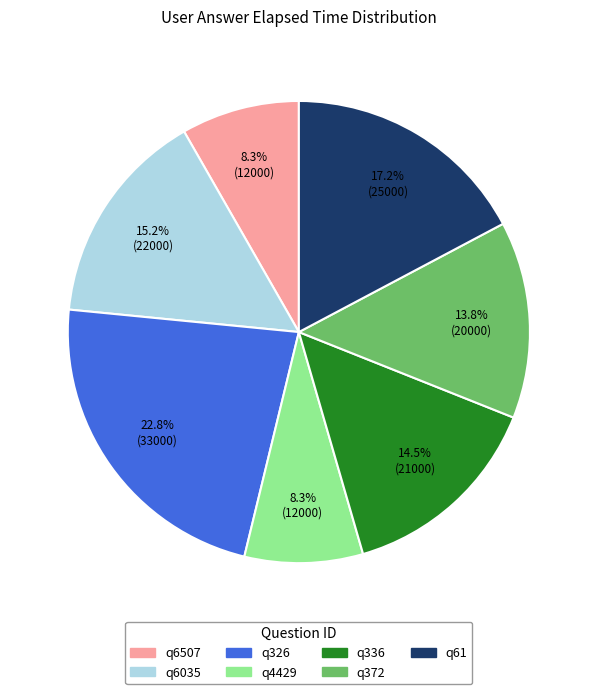

Is there any slice that represents more than half of the pie?

No